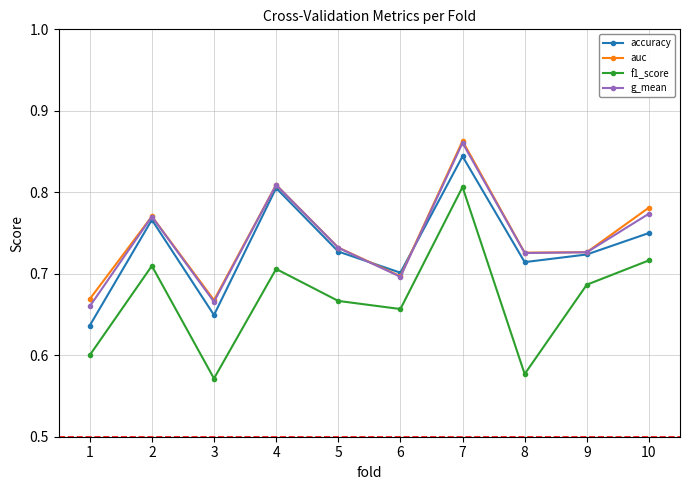

True or false: accuracy and f1_score intersect in this chart.

False